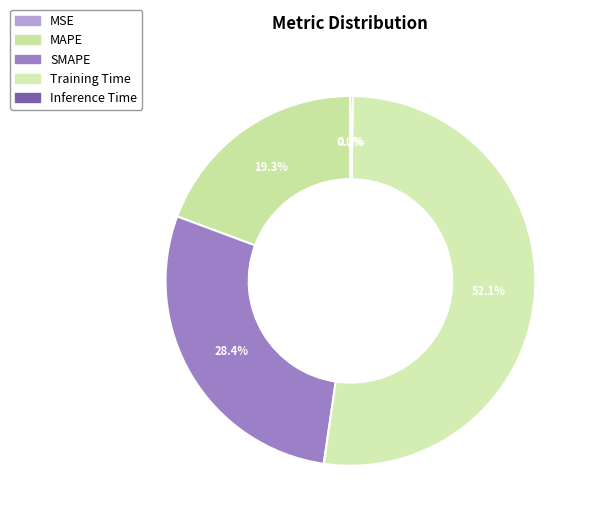

Does Training Time represent more than half of the total?

Yes